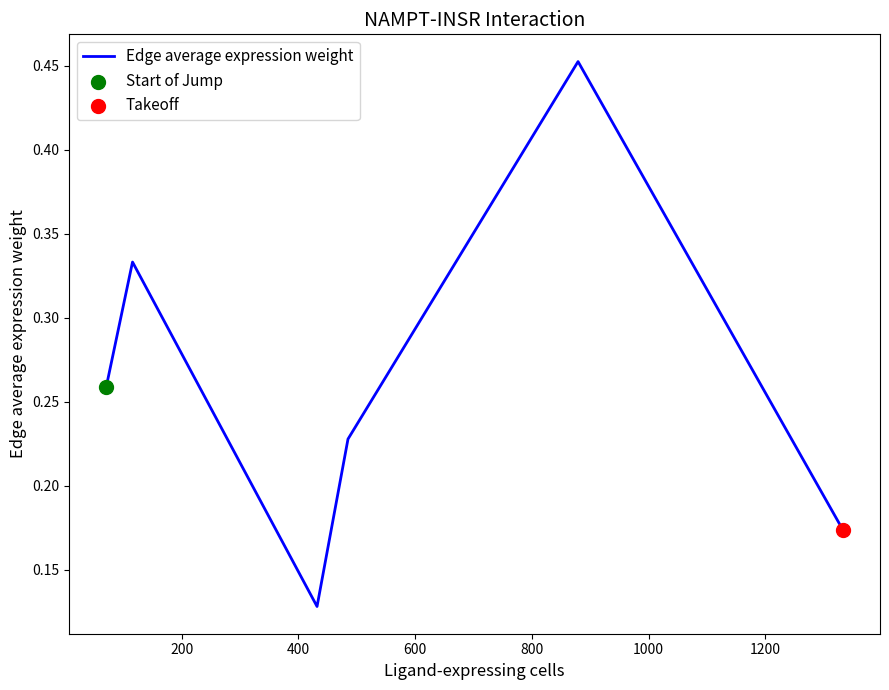

True or false: there are more than 2 points higher than both neighbors.

False